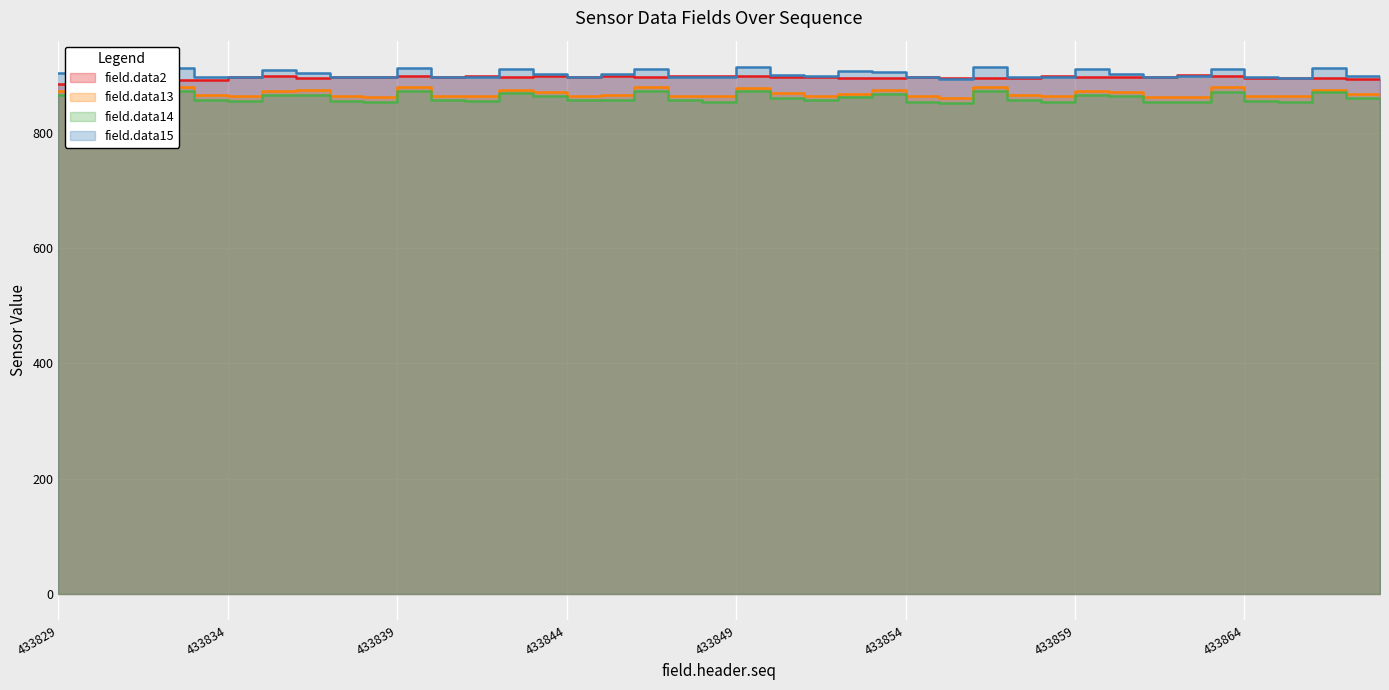

Where is the first local maximum for field.data15?

433832